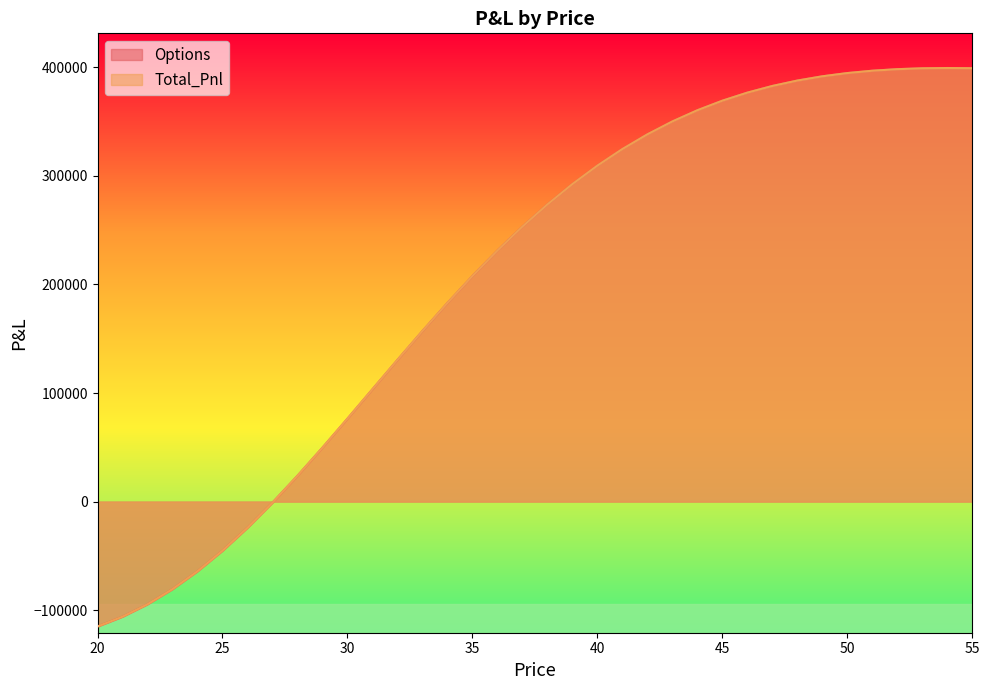

What is the difference between the second highest and minimum values in the Options series?

514142.4